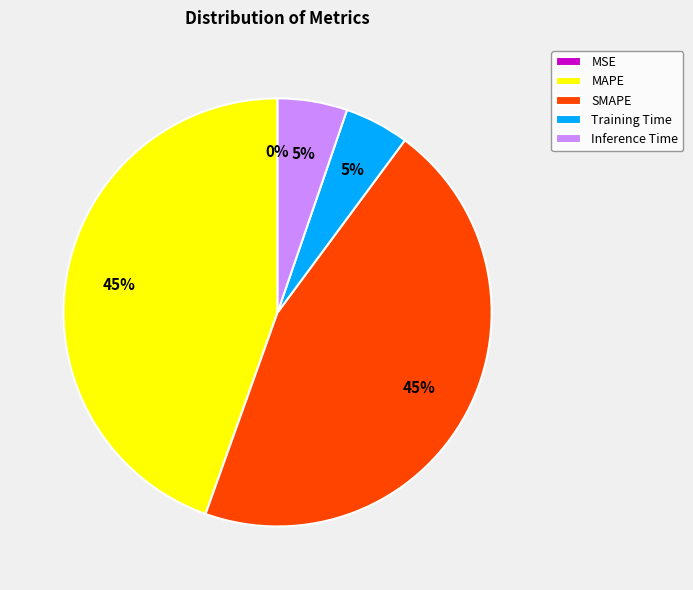

Between SMAPE and Inference Time, which is larger?

SMAPE